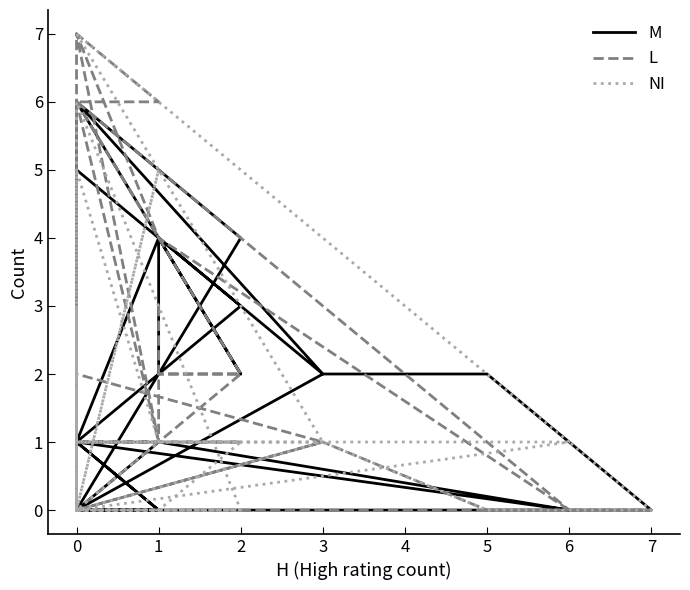

What is the difference between the second highest and minimum values in the L series?

7